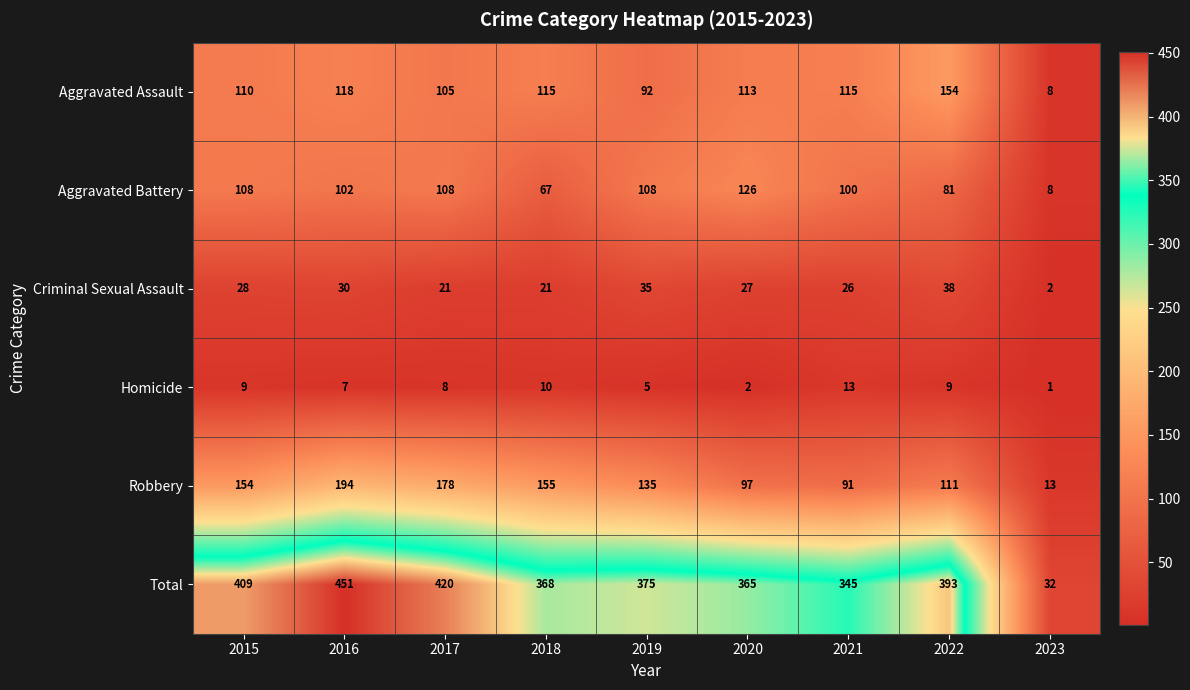

How many distinct data groups are displayed?

6